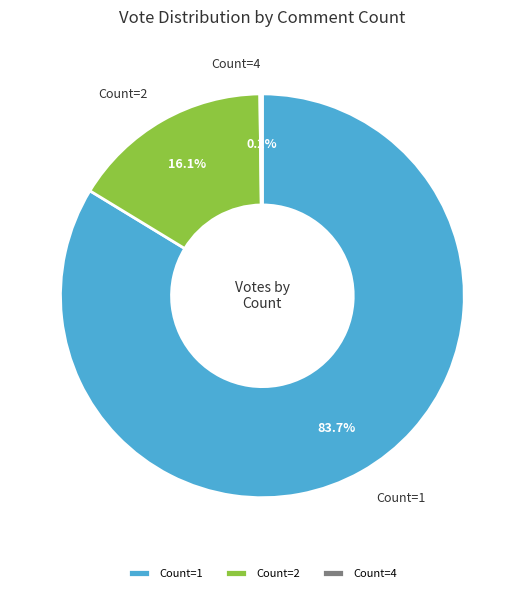

What is the majority slice?

Count=1